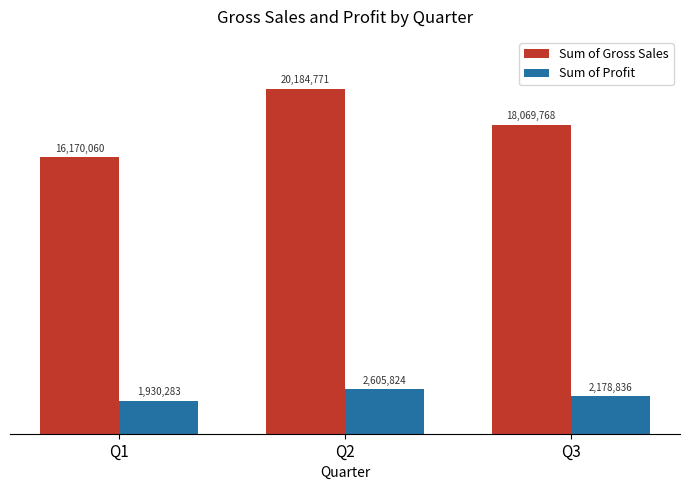

What is the sum of all Sum of Gross Sales values?

54424599.0